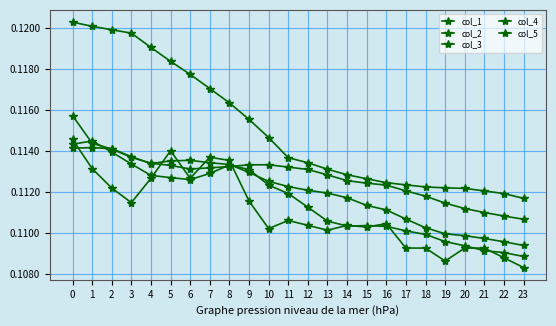

Which series has the largest range (max minus min)?

col_4